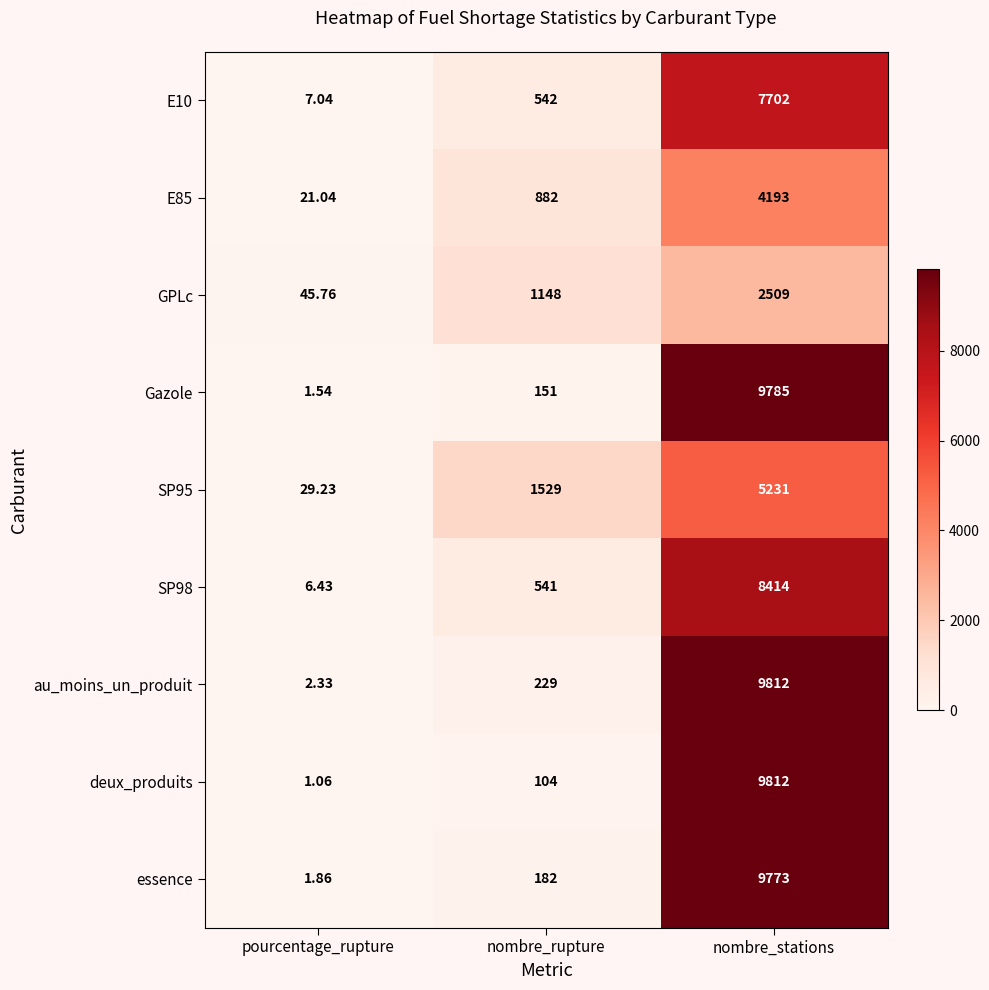

How many data points does each series have?

3